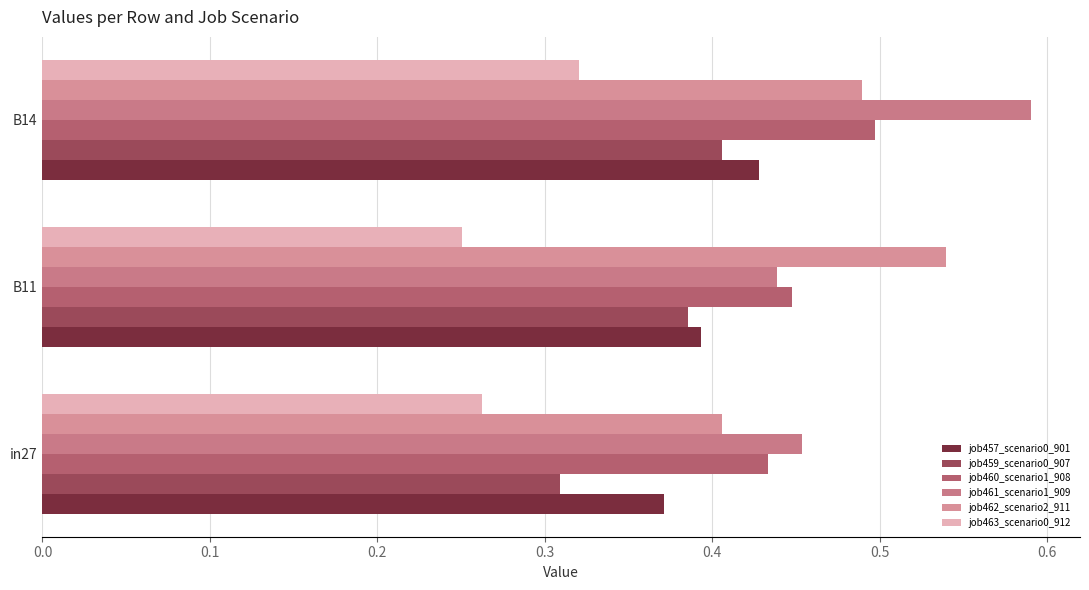

How many series are shown in this chart?

6